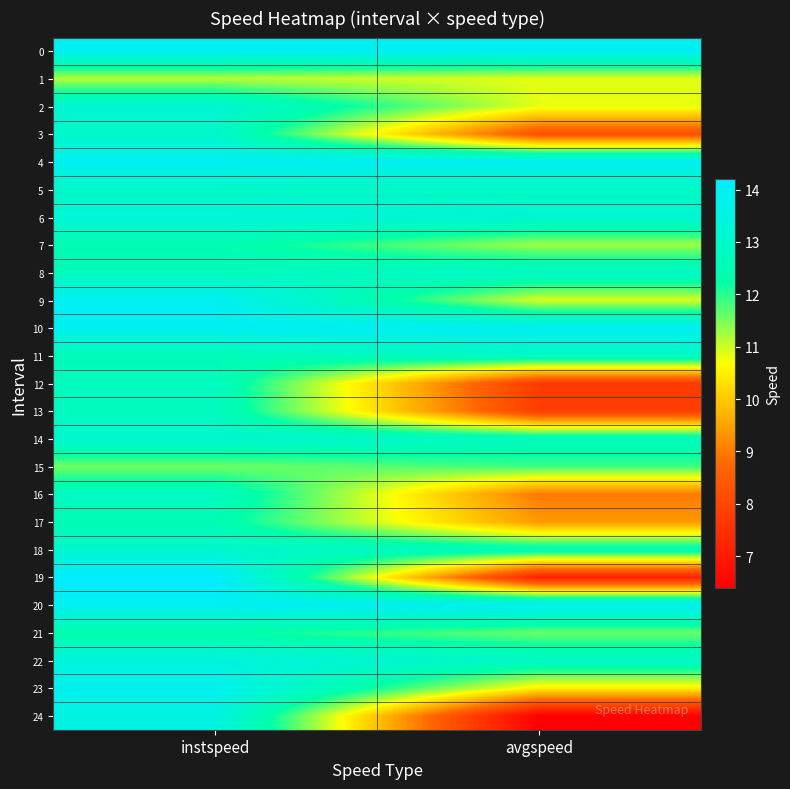

Which category has the highest value across all series?

instspeed